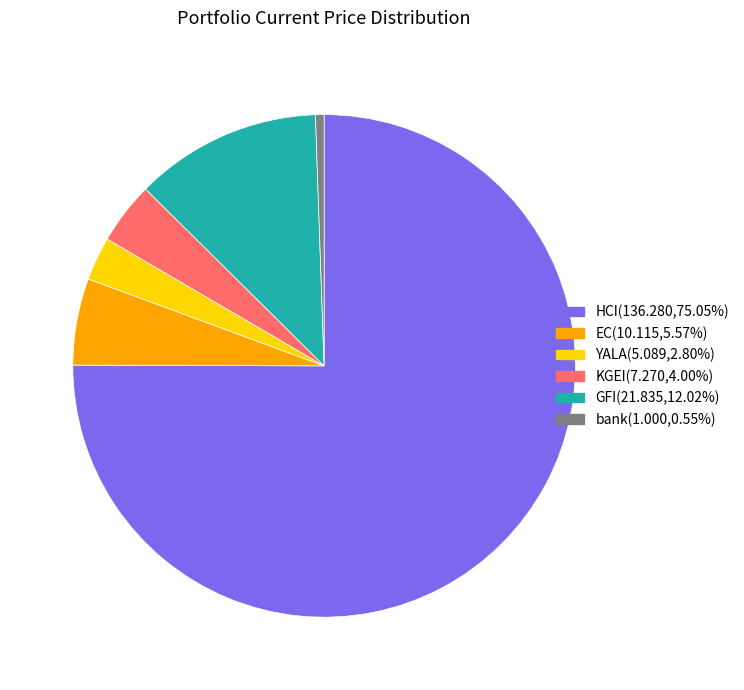

Which has a higher value, GFI or HCI?

HCI